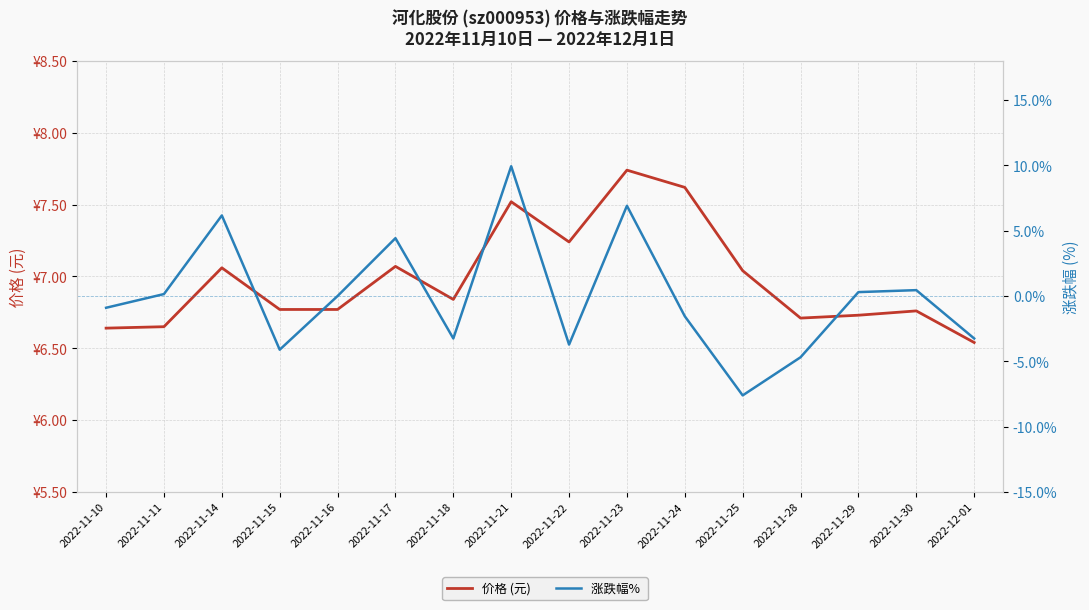

Where is 涨跌幅%  nearest to the value 1?

2022-11-30